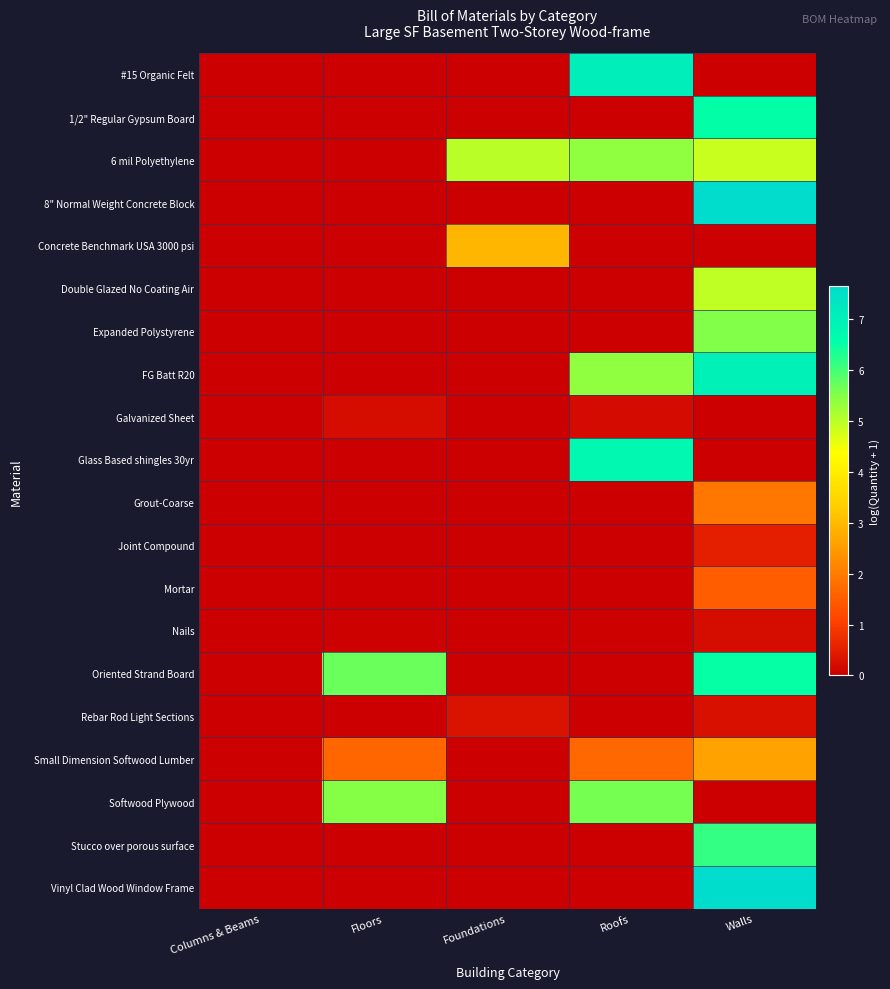

How many series are shown in this chart?

20